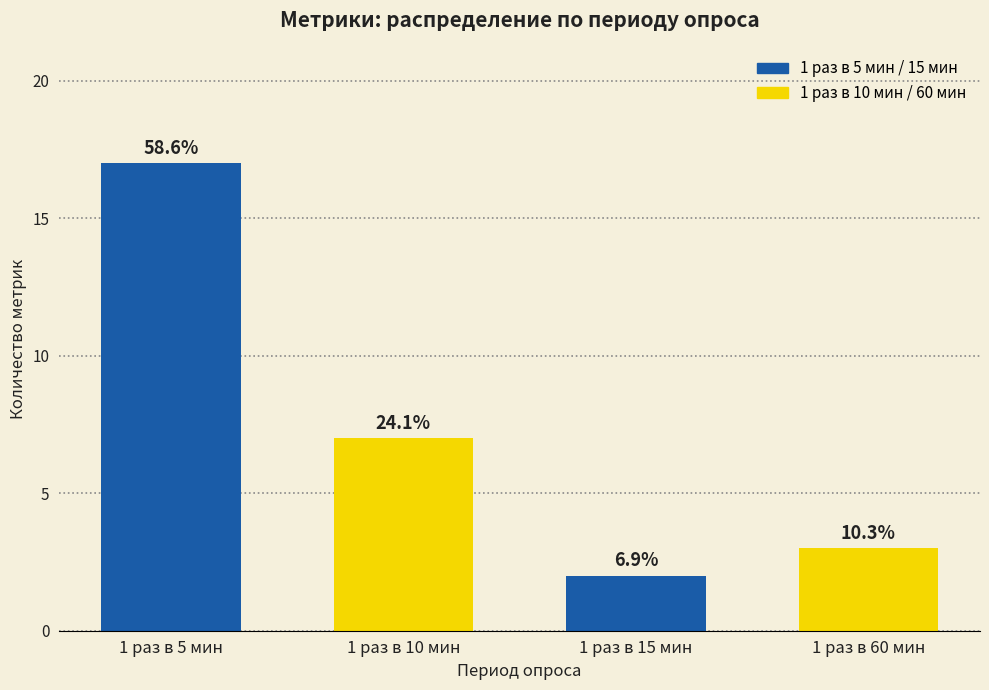

How many bars are there in total?

4